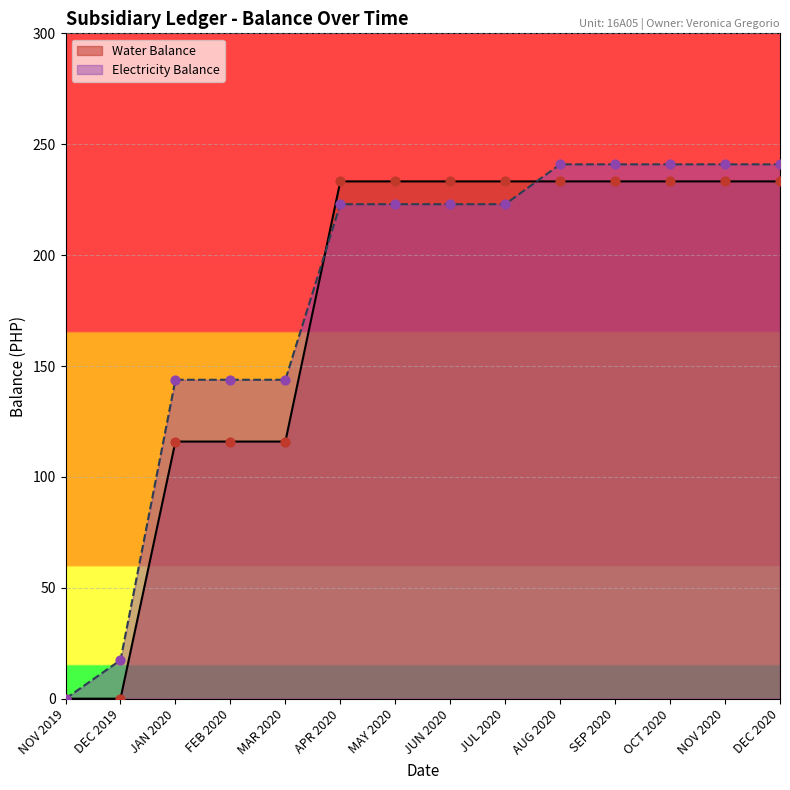

Is the value of Electricity Balance at NOV 2019 greater than the value of Water Balance at FEB 2020?

No